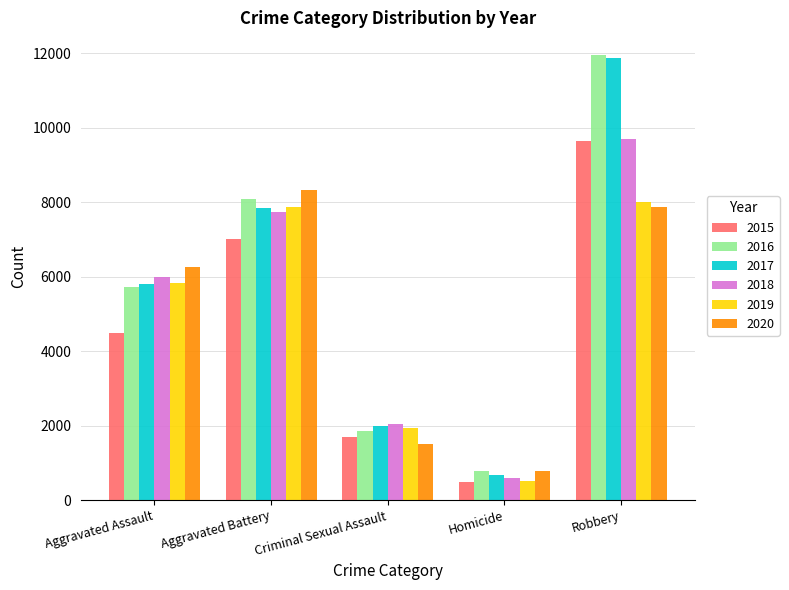

Which series changed the most between Criminal Sexual Assault and Homicide?

2018